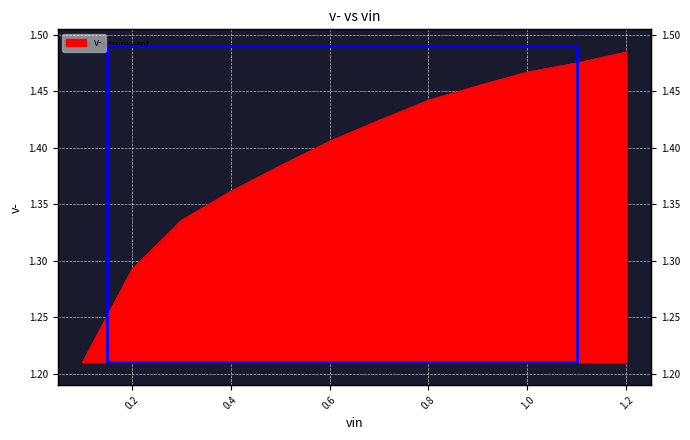

At which label is the value closest to 1?

0.1